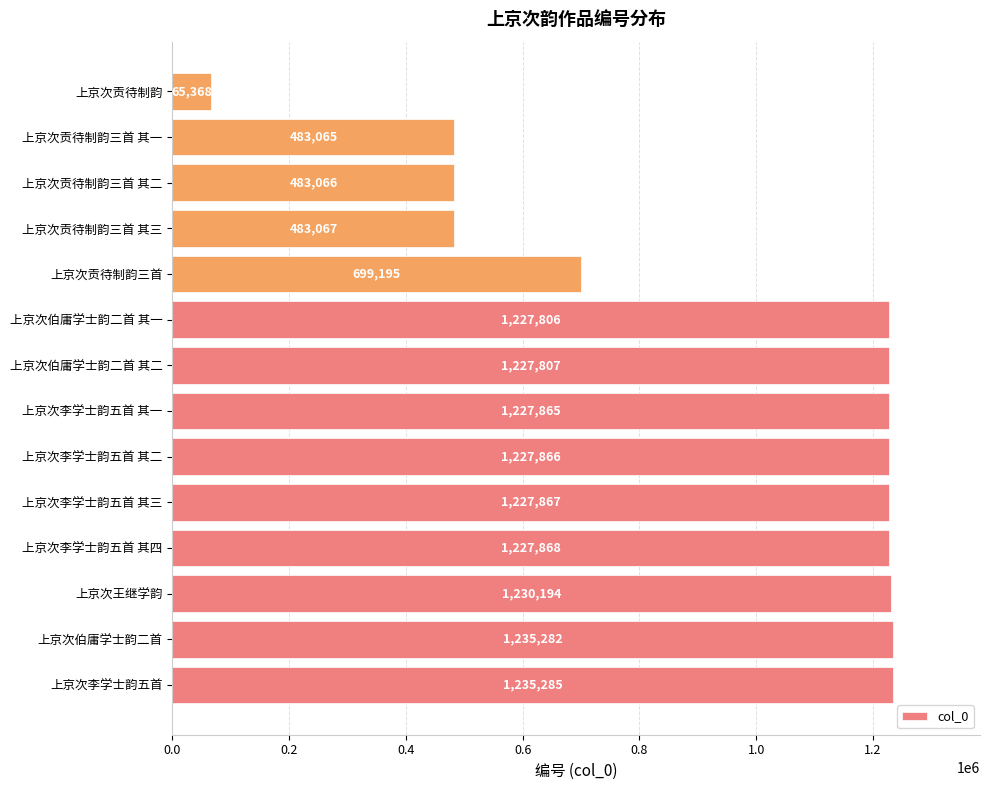

Between 上京次贡待制韵三首 其二 and 上京次贡待制韵三首, which is larger?

上京次贡待制韵三首